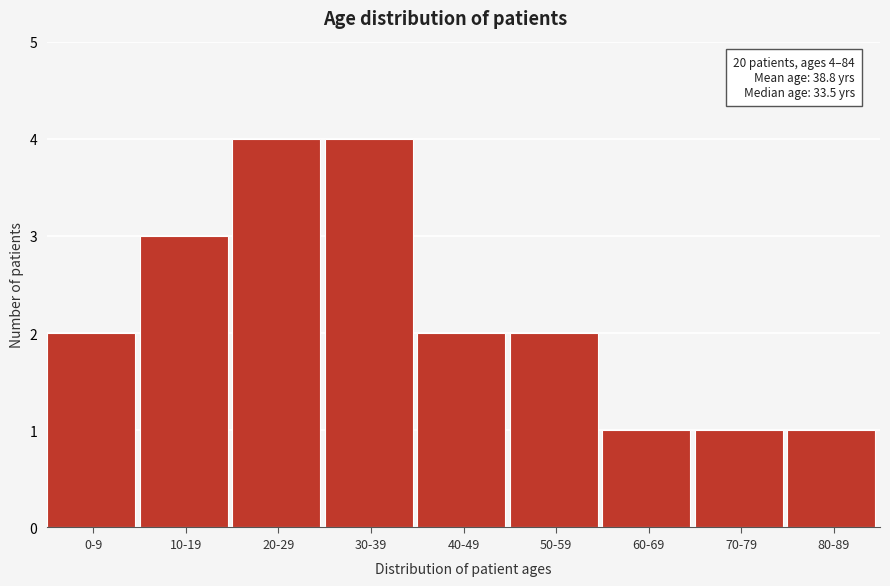

Reading left to right, list all the values displayed in this chart.

2	3	4	4	2	2	1	1	1